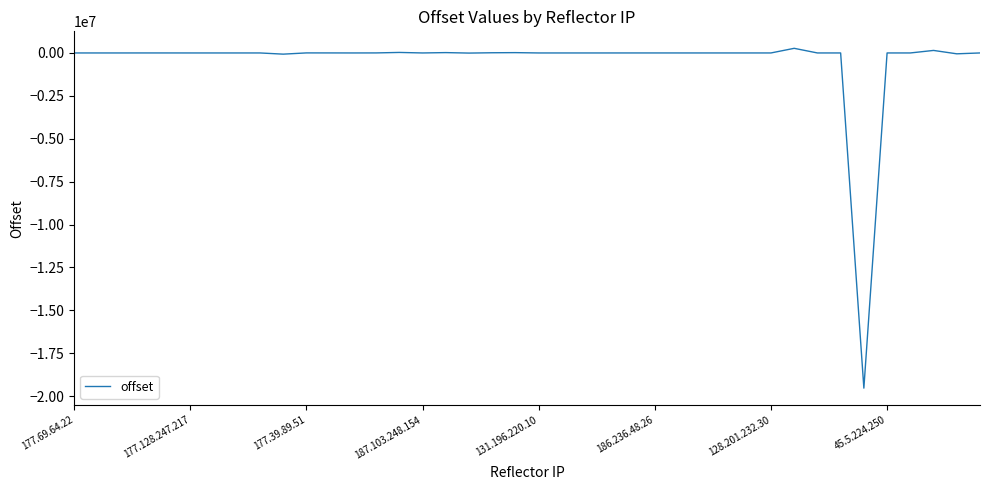

What is the smallest value displayed?

-19532824